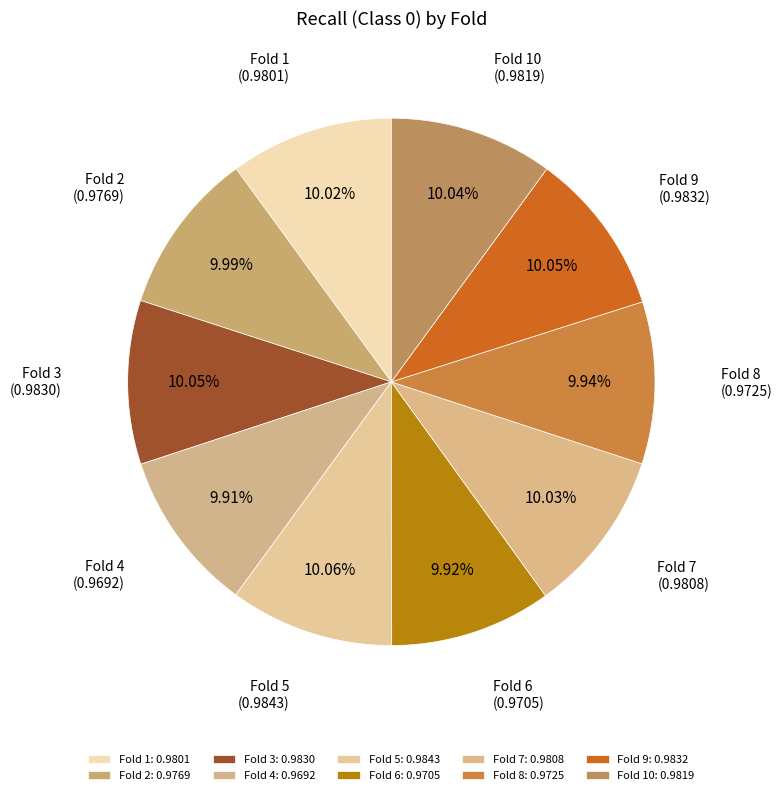

What is the total percentage of Fold 4 and Fold 2?

19.9%